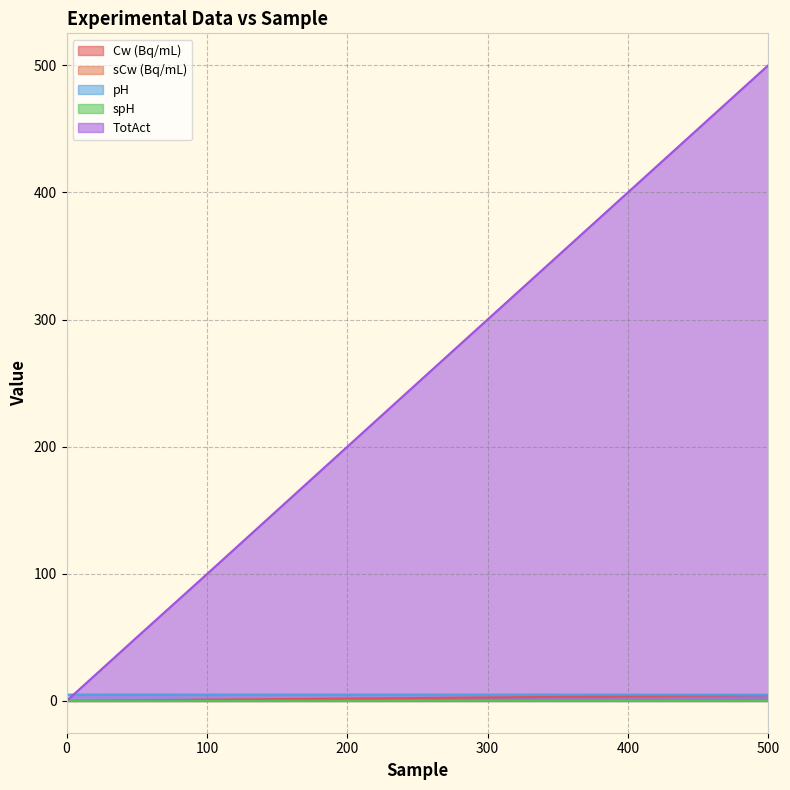

How many lines are shown in the chart?

5